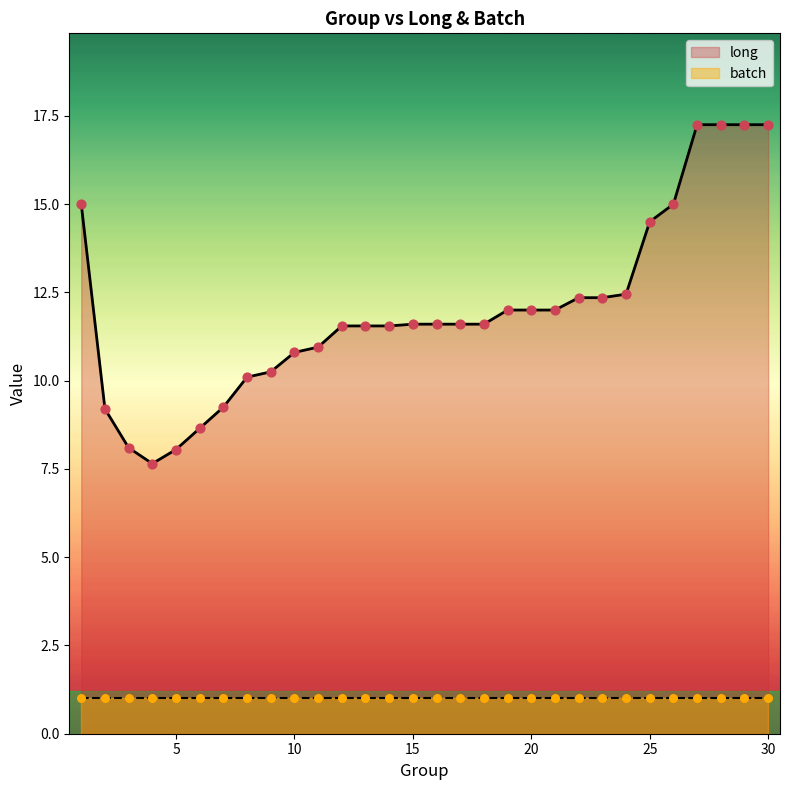

Between 18 and 2, which is larger?

18